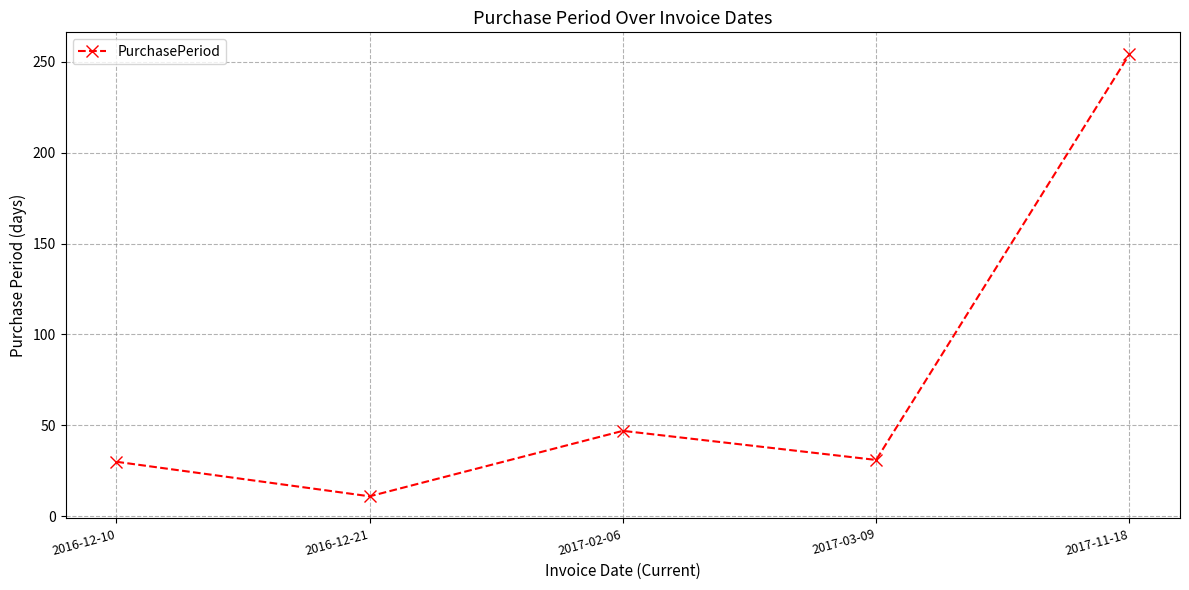

What is the label of the 1st point from the right?

2017-11-18